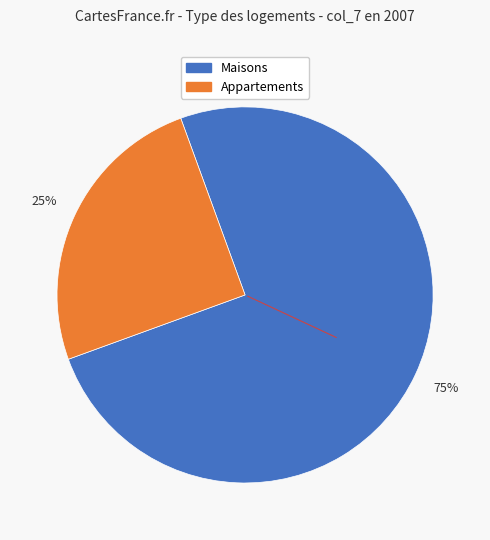

Is there any slice that represents more than half of the pie?

Yes